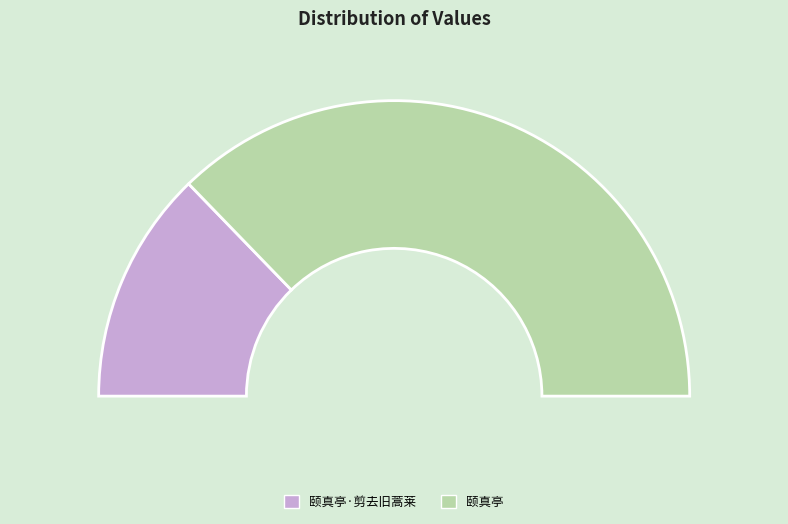

Does 颐真亭 account for over 50% of the chart?

Yes